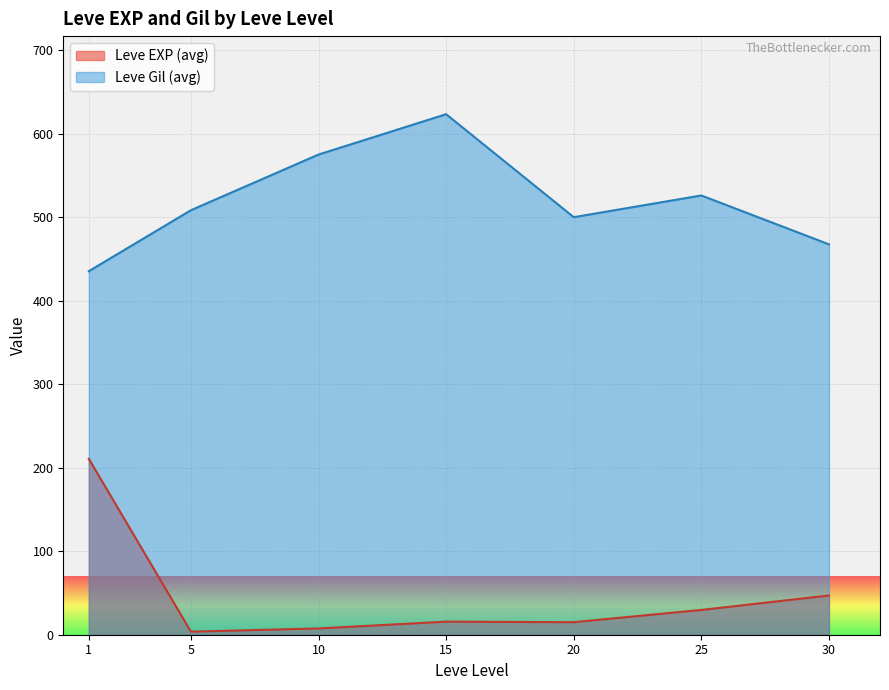

What is the maximum value shown in the chart?

623.3